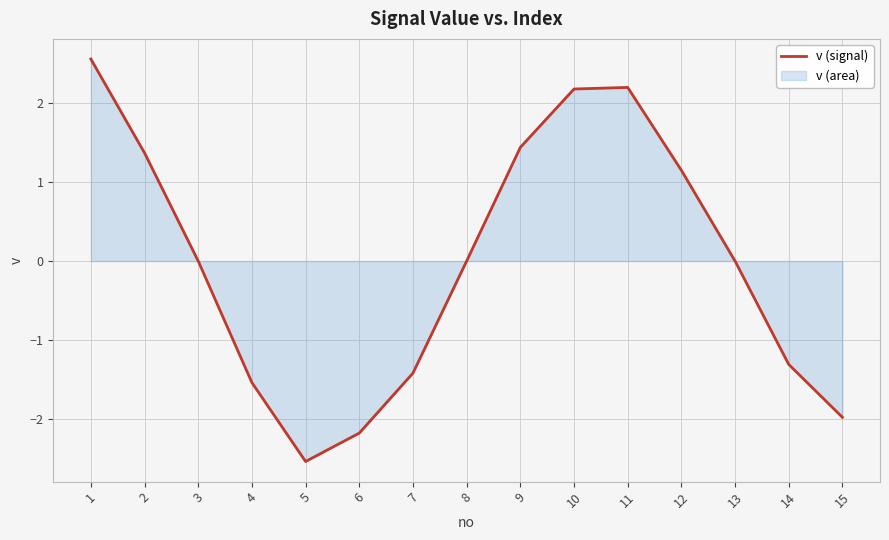

Rank the categories by value from lowest to highest.

5, 6, 15, 4, 7, 14, 3, 8, 13, 12, 2, 9, 10, 11, 1